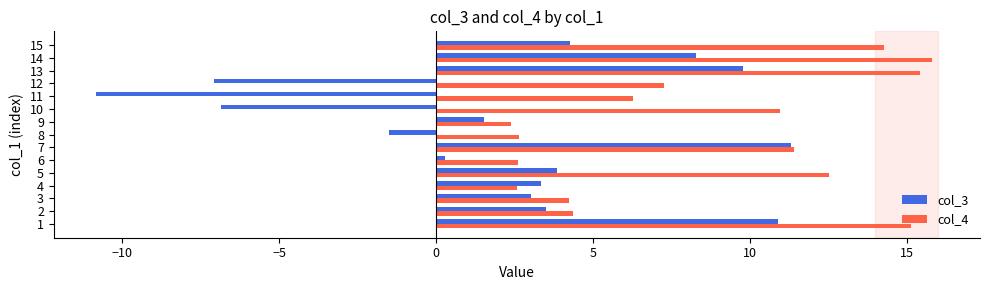

True or false: col_3 has a value of 3.9 at 5.

True